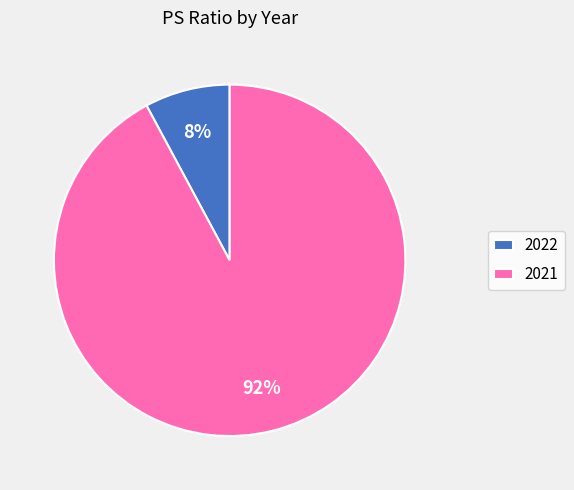

True or false: 2021 accounts for 85% of the total.

False